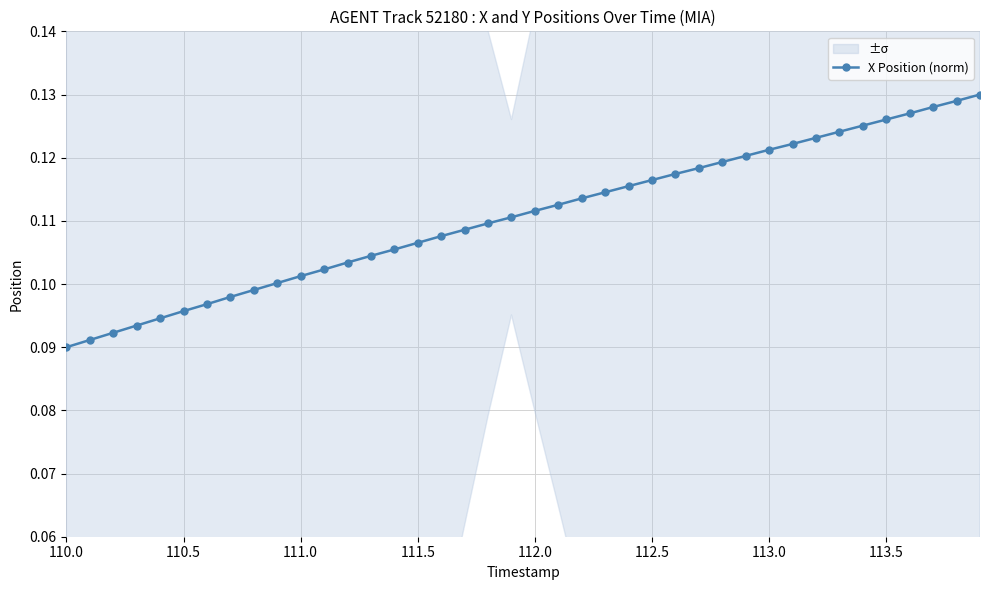

Is this an area chart (filled region under the line)?

No